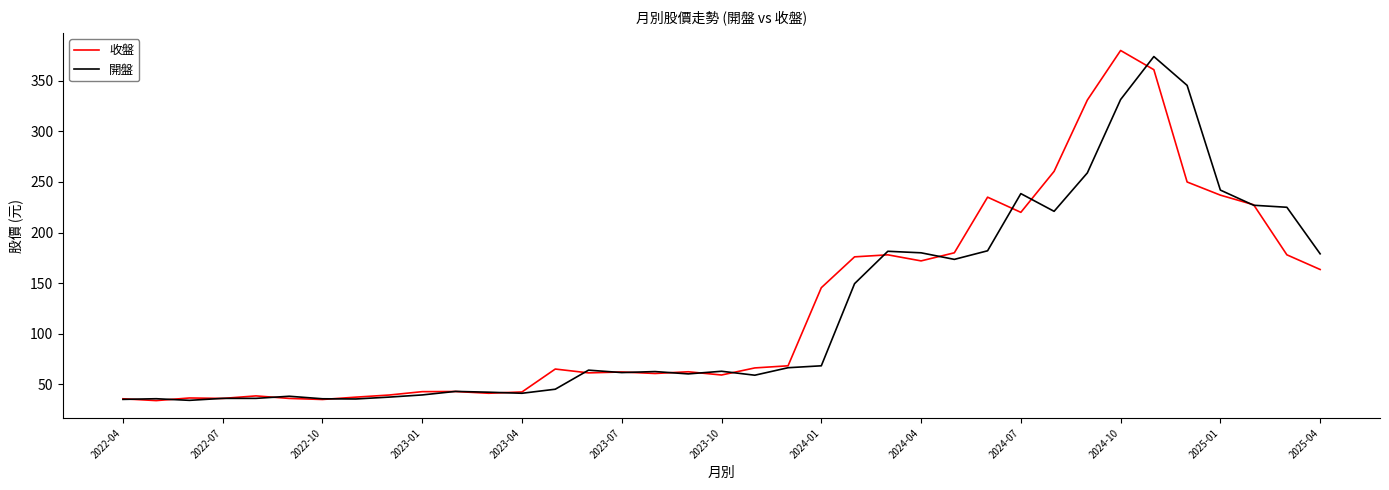

List the series in order of their overall mean, lowest first.

開盤, 收盤